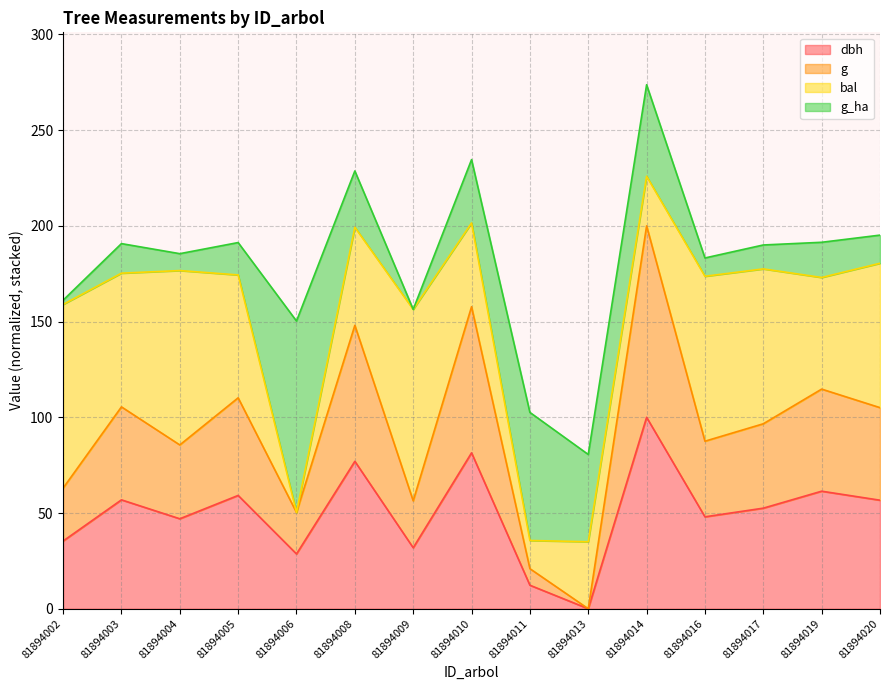

How many data points in g are less than 96?

7